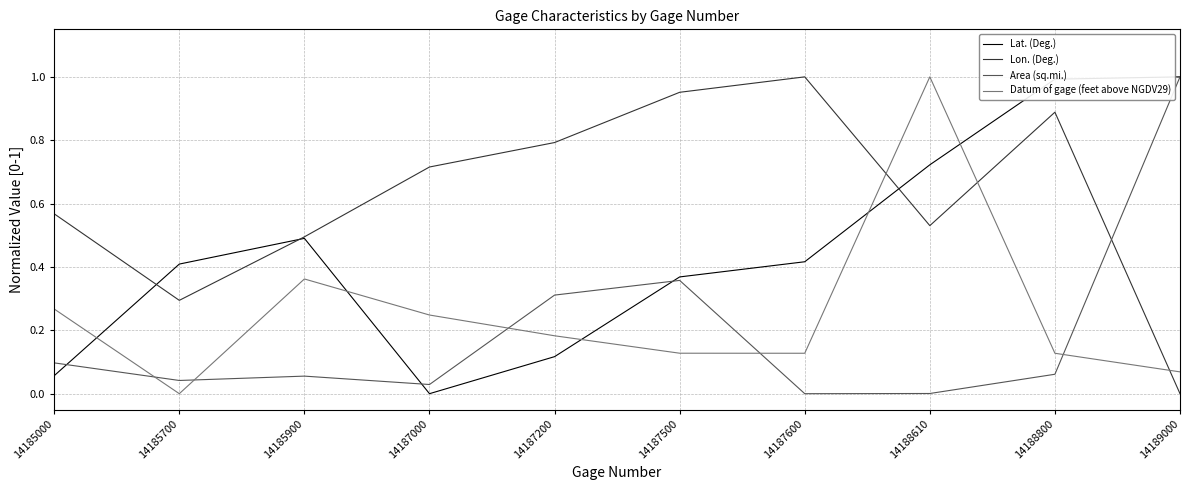

Which series has the largest total across all categories?

Lon. (Deg.)